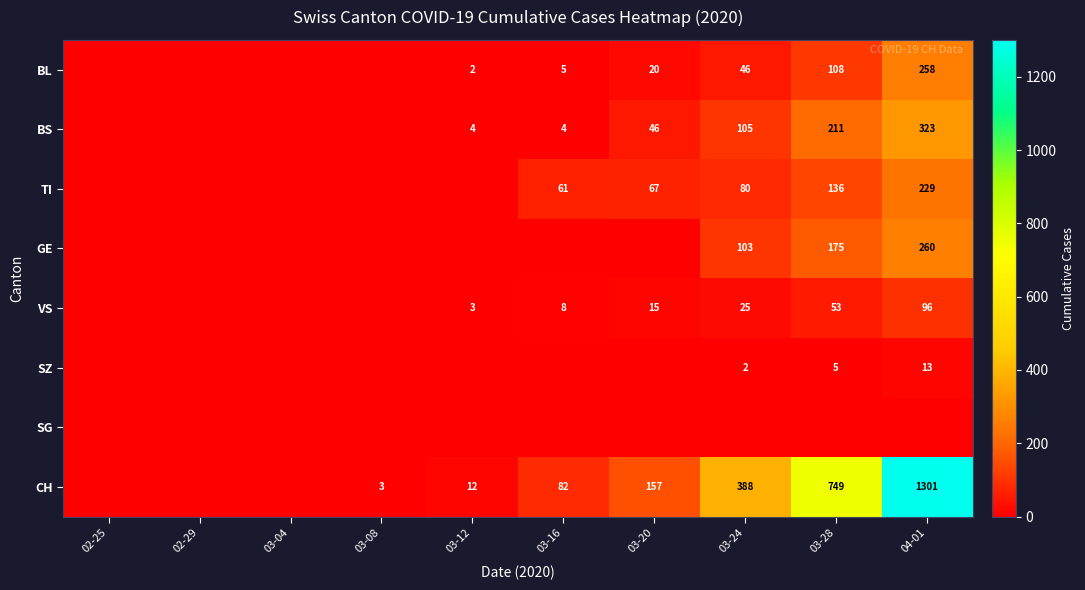

Is it true that BL equals 141 at 03-28?

False